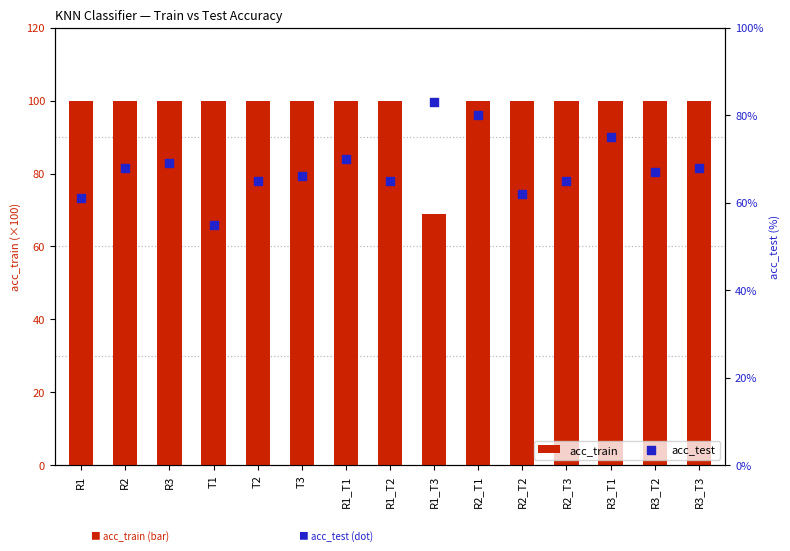

What is the total value across all series at R3_T3?

168.0